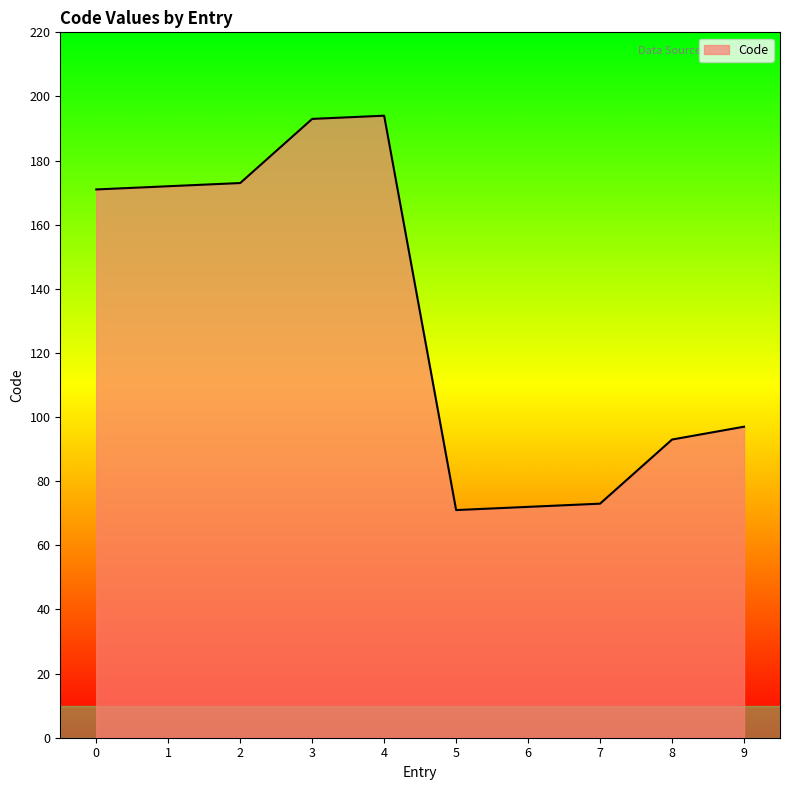

True or false: there are more than 2 points higher than both neighbors.

False